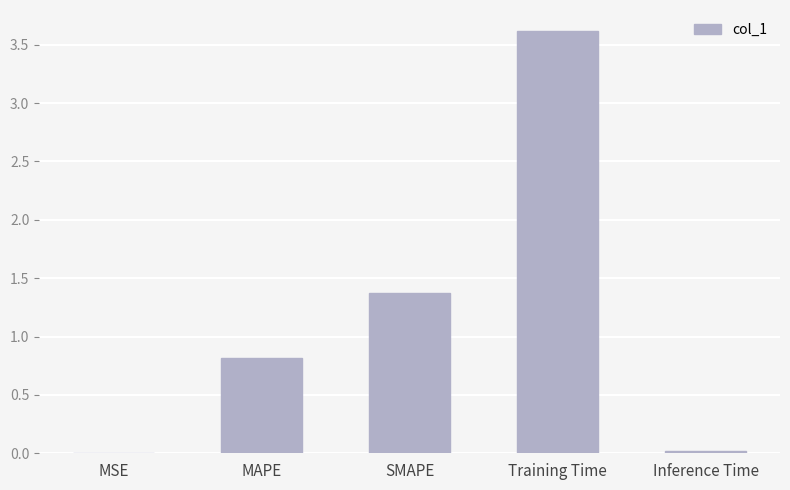

At which label is the value closest to 1?

MAPE